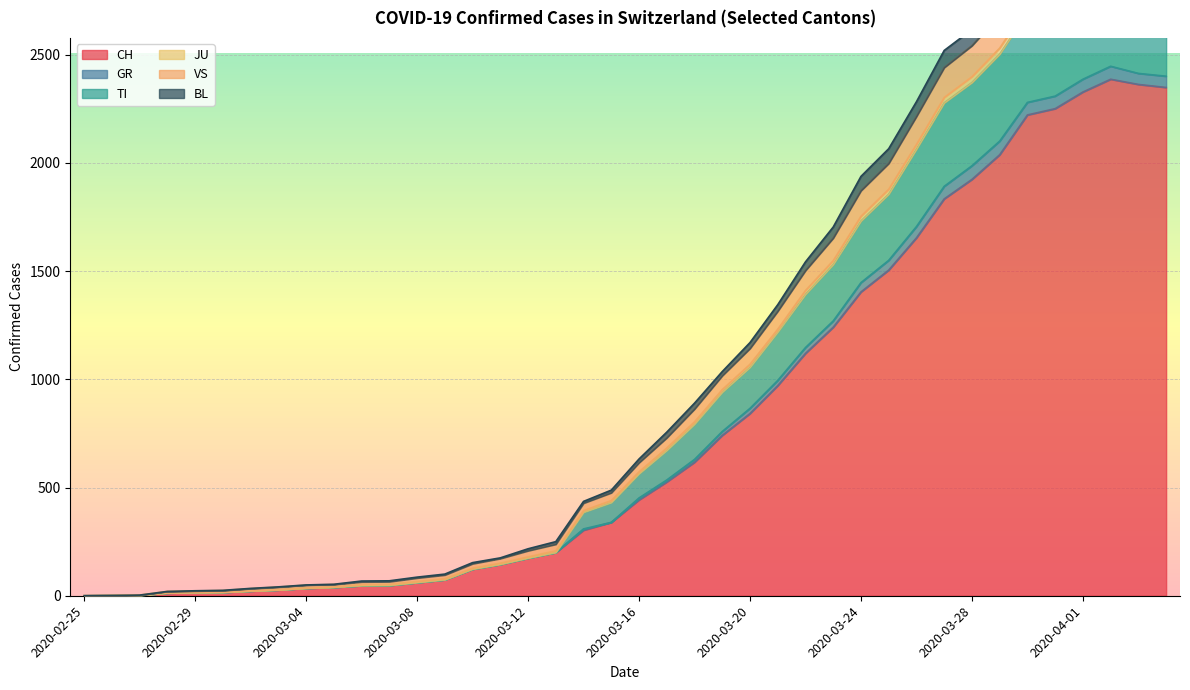

What is the label of the 34th point from the left?

2020-03-29